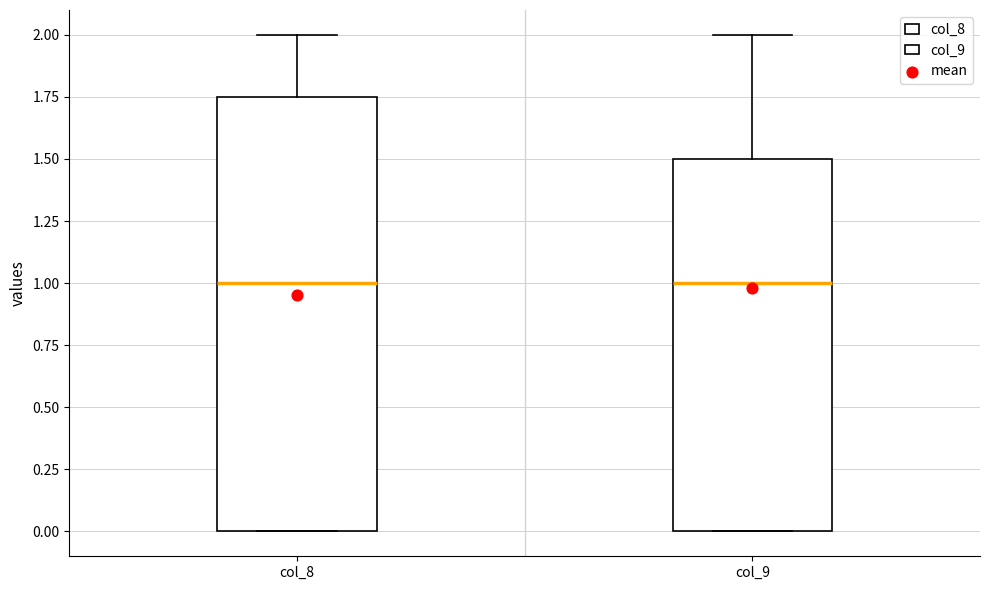

Where does the upper whisker of the box for col_9 end on the y-axis? The values are not printed on the chart, so give them approximately, as read against the axis.

2.00